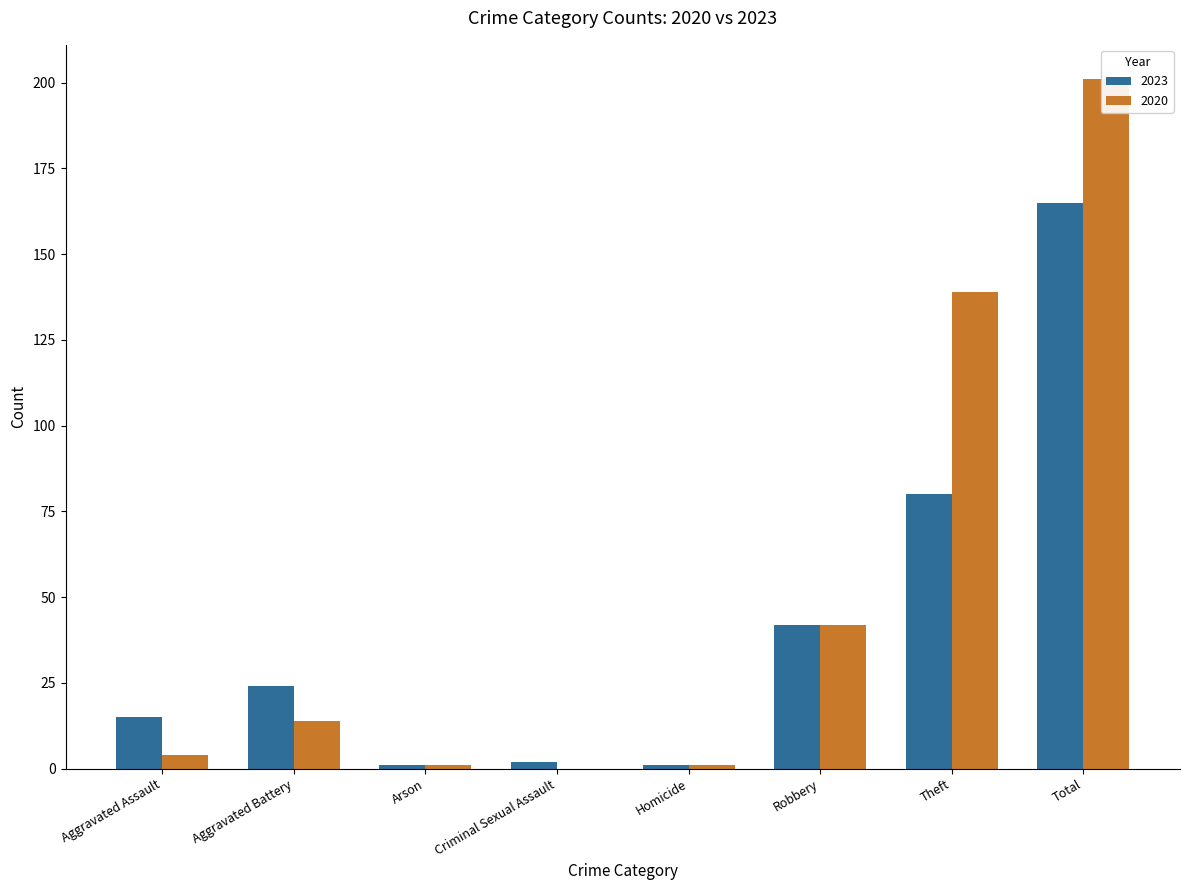

Where does the 2023 series first go above 24?

Robbery